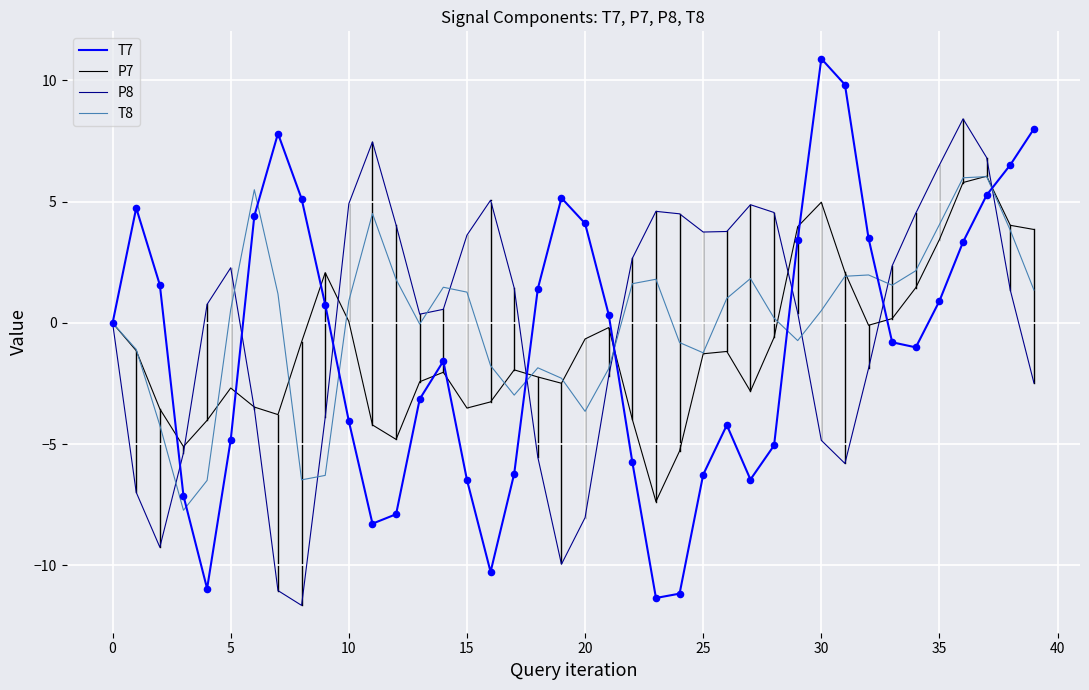

What are all the series names shown in the legend?

T7, P7, P8, T8